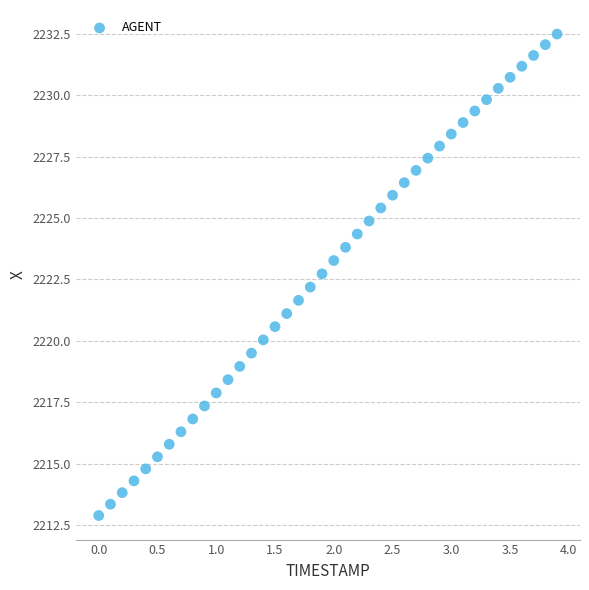

What is the range of X values (max minus min)?

3.9